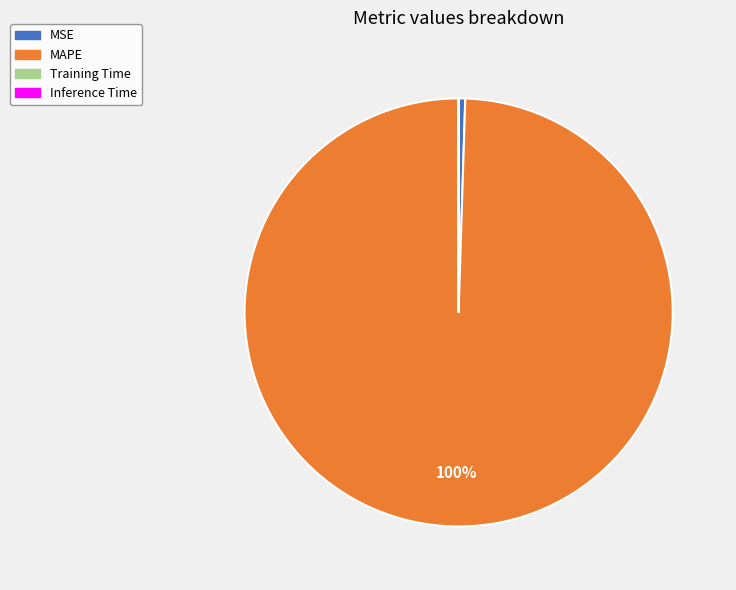

Does MAPE account for over 50% of the chart?

Yes